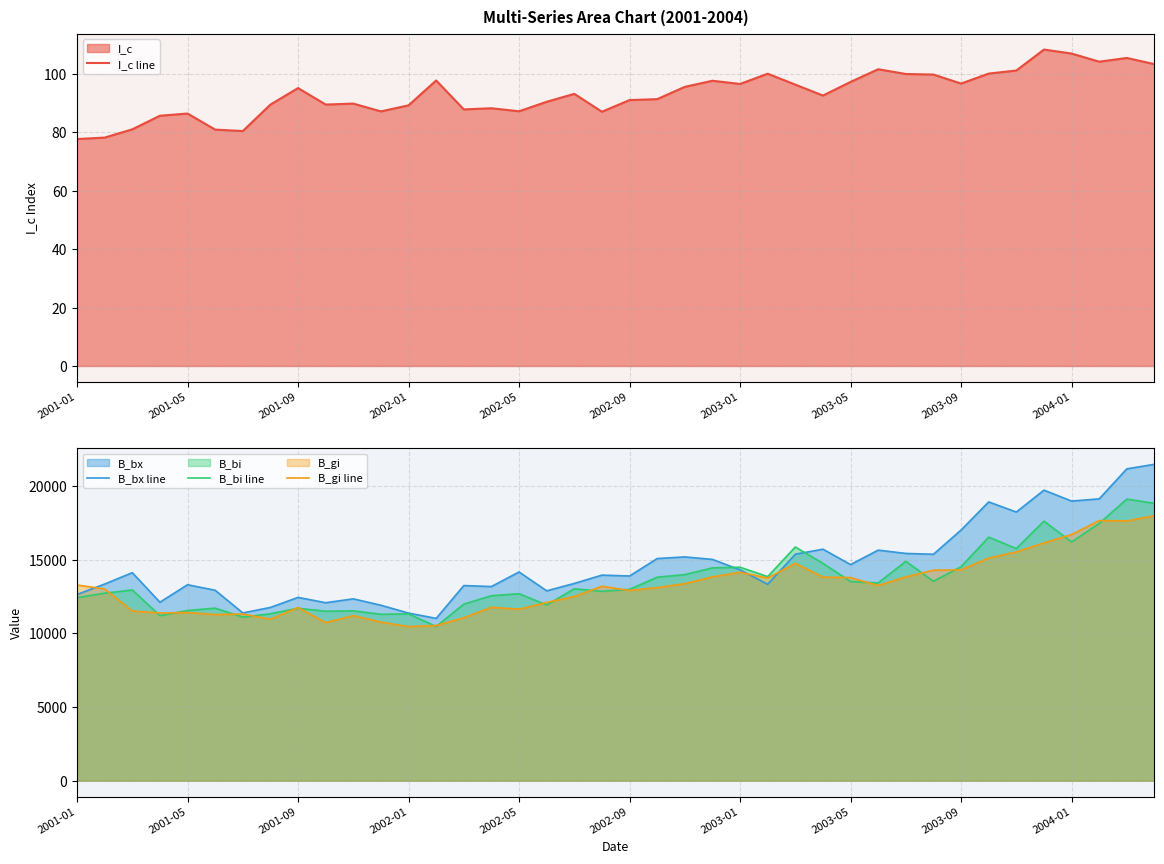

How many data points in B_gi line are less than 13200?

20